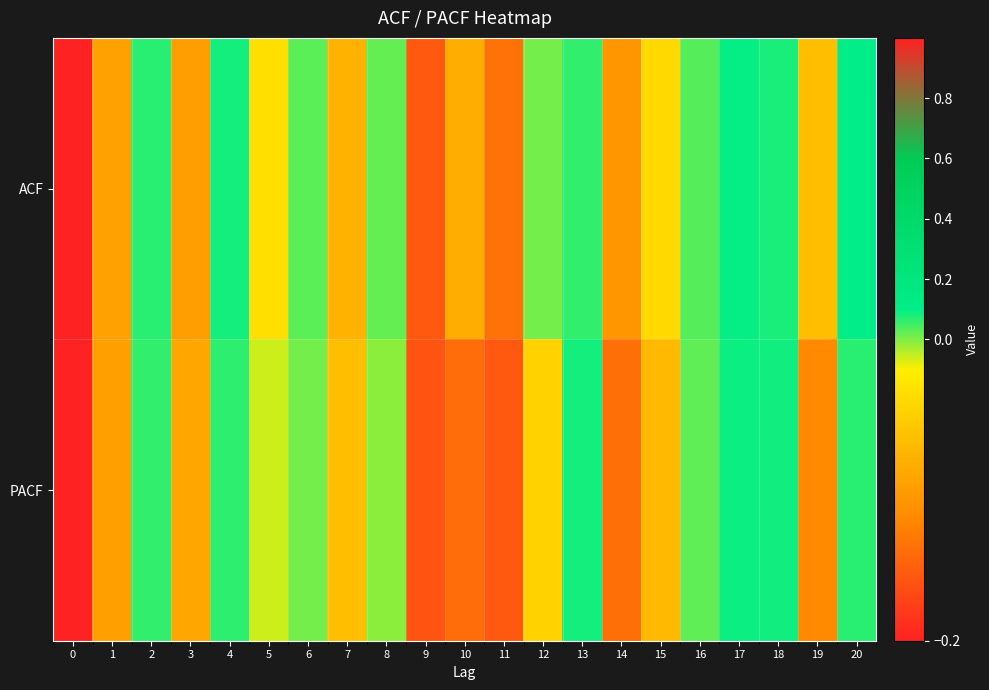

List the series in order of their overall mean, lowest first.

PACF, ACF